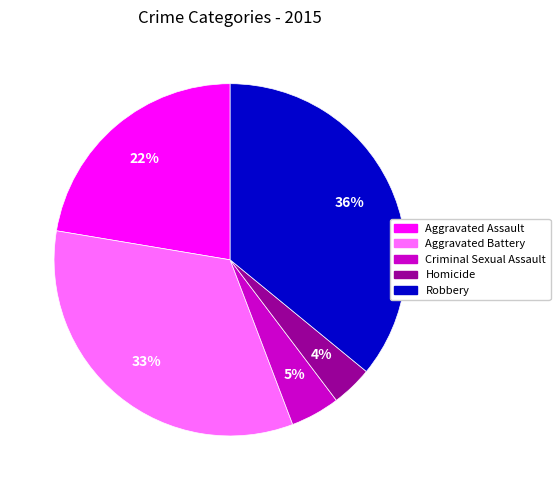

Is there any slice that represents more than half of the pie?

No